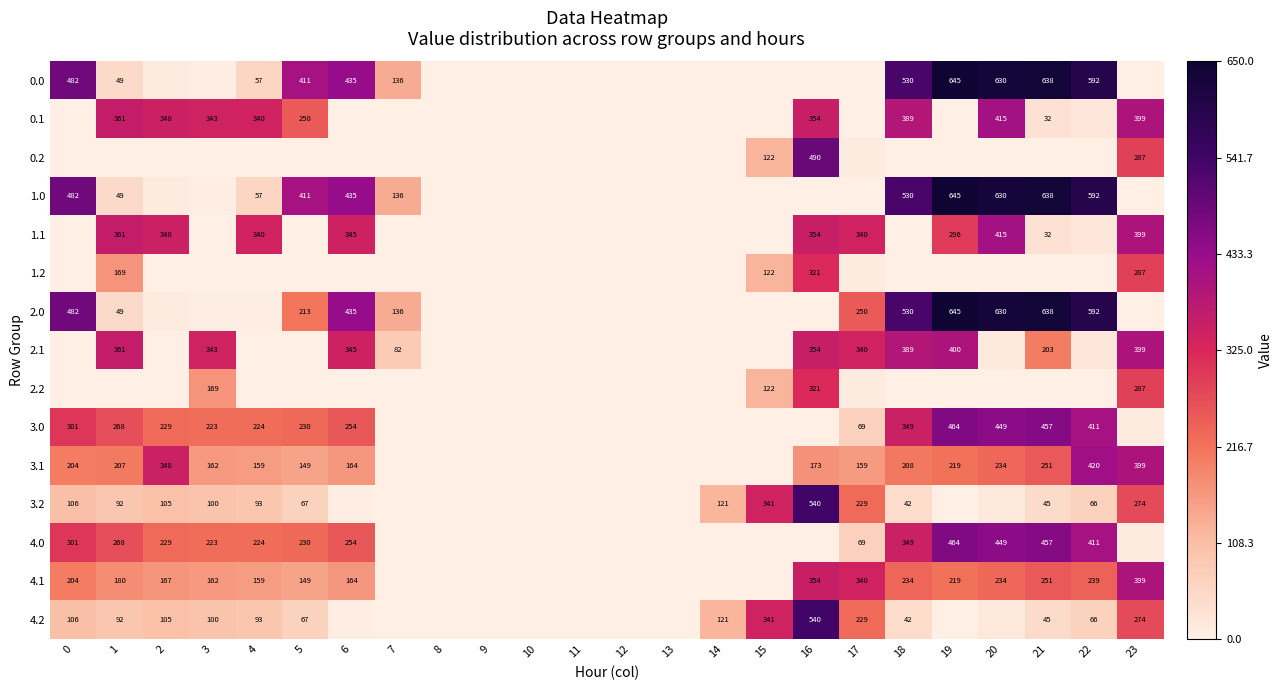

Which has a higher value, 5 or 23?

5